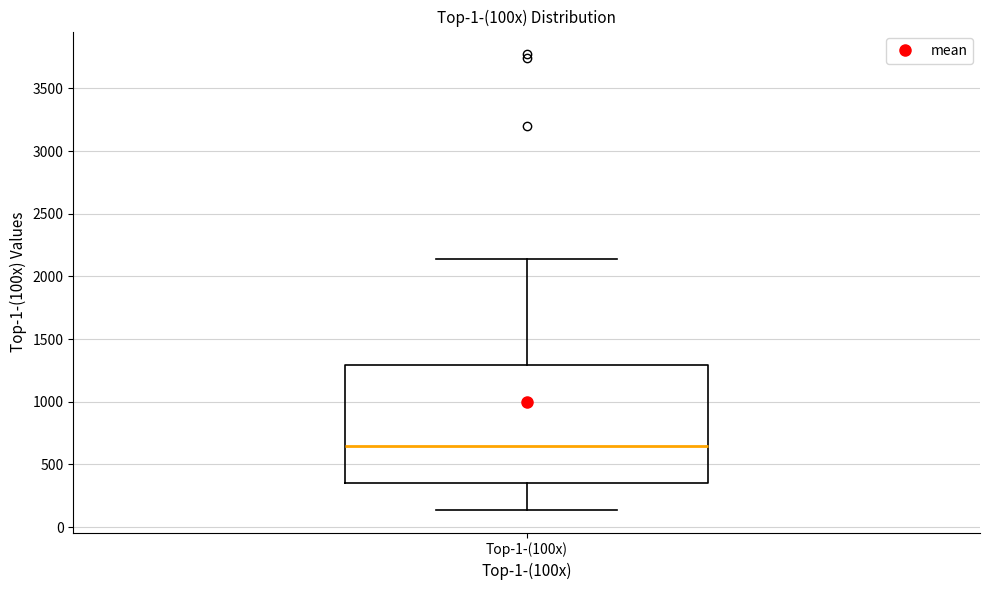

Read this box plot against the y-axis: the position of the median line, the range covered by the box, and the ends of both whiskers. The values are not printed on the chart, so give them approximately, as read against the axis.

median 650, box 350 to 1300, whiskers 150 to 2150